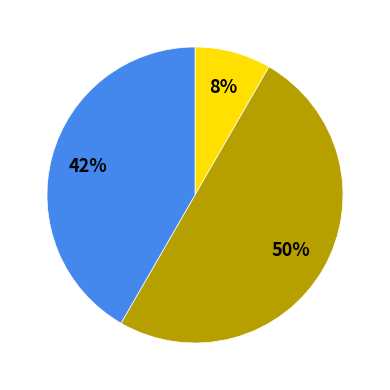

Count the number of slices in the pie.

3